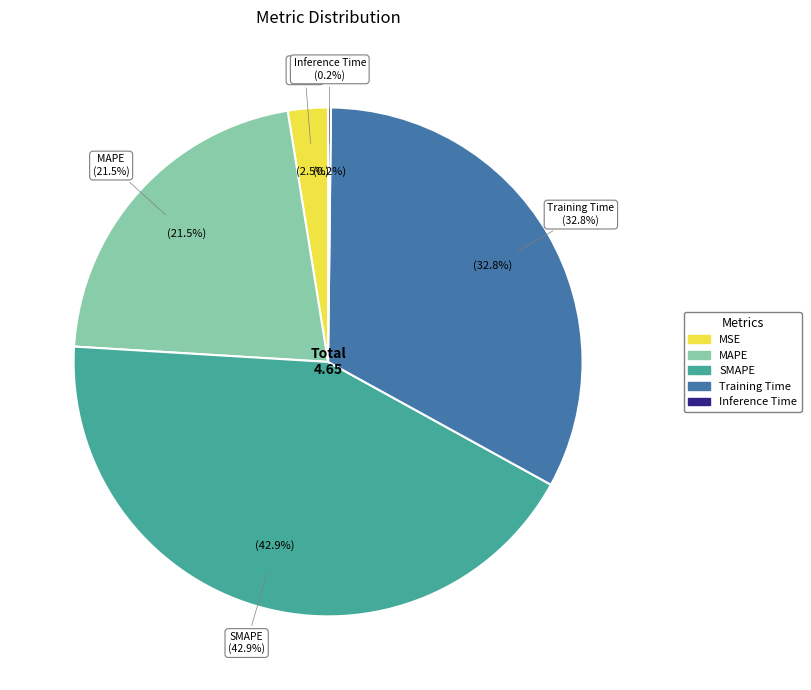

Which slice is the smallest?

Inference Time